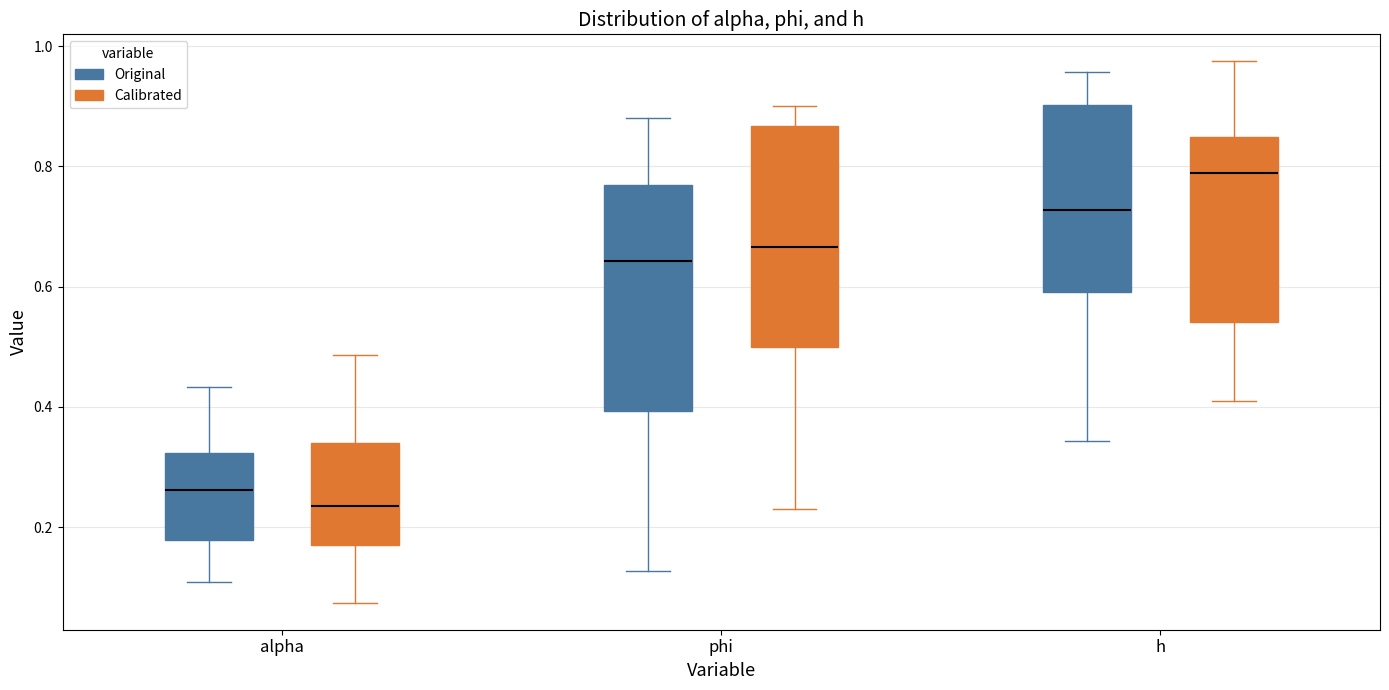

Reading left to right, read every box against the y-axis: the position of its median line, the range the box covers, and the ends of its whiskers. The values are not printed on the chart, so give them approximately, as read against the axis.

alpha (Original): median 0.26, box 0.18 to 0.32, whiskers 0.10 to 0.44
alpha (Calibrated): median 0.24, box 0.16 to 0.34, whiskers 0.08 to 0.48
phi (Original): median 0.64, box 0.40 to 0.76, whiskers 0.12 to 0.88
phi (Calibrated): median 0.66, box 0.50 to 0.86, whiskers 0.24 to 0.90
h (Original): median 0.72, box 0.60 to 0.90, whiskers 0.34 to 0.96
h (Calibrated): median 0.78, box 0.54 to 0.84, whiskers 0.40 to 0.98